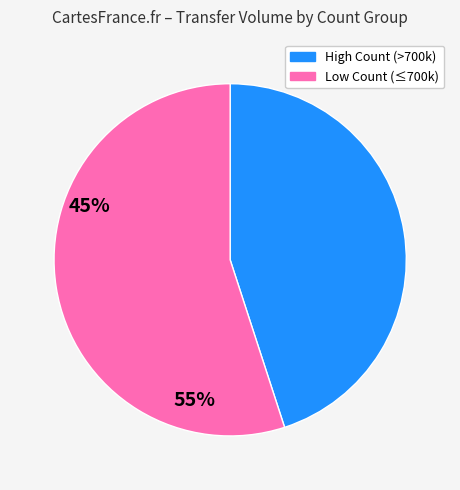

How many slices are in this pie chart?

2